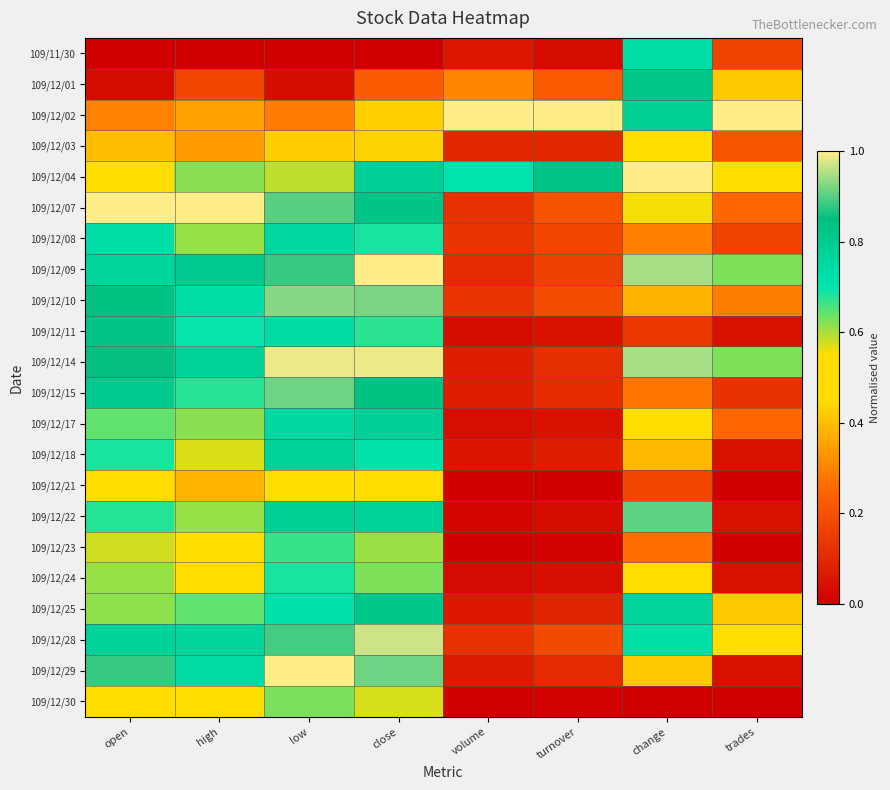

Which series has the largest total across all categories?

109/12/04